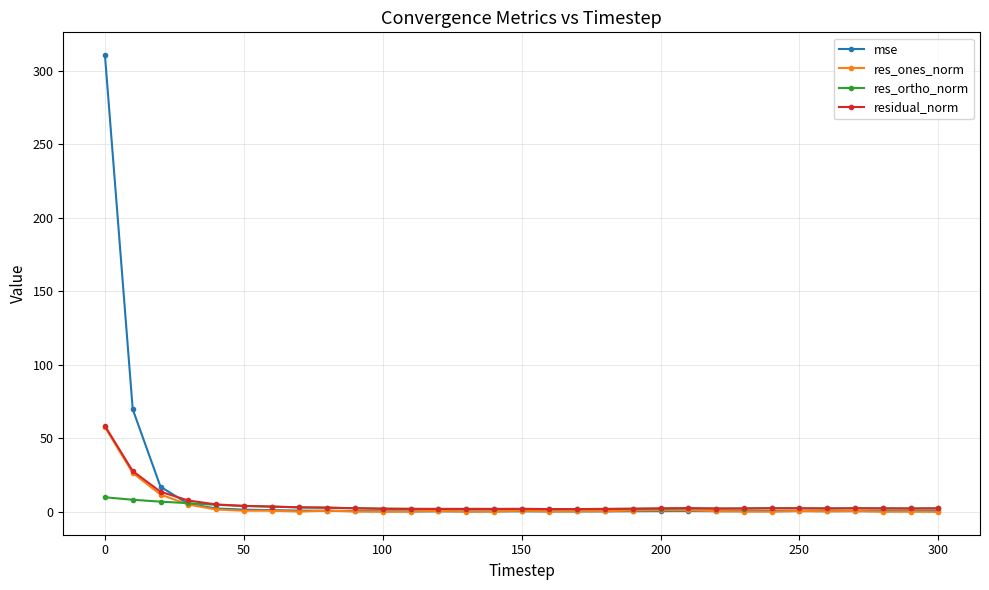

Which series has the largest range (max minus min)?

mse